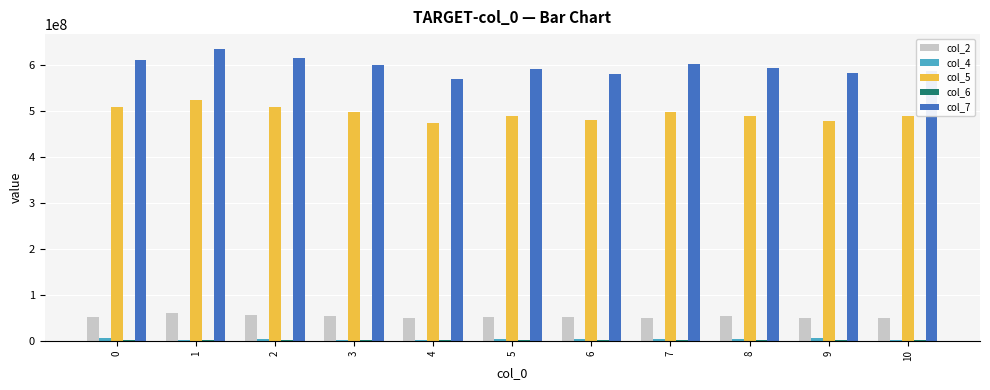

Are the bars grouped side by side (vs. stacked)?

Yes